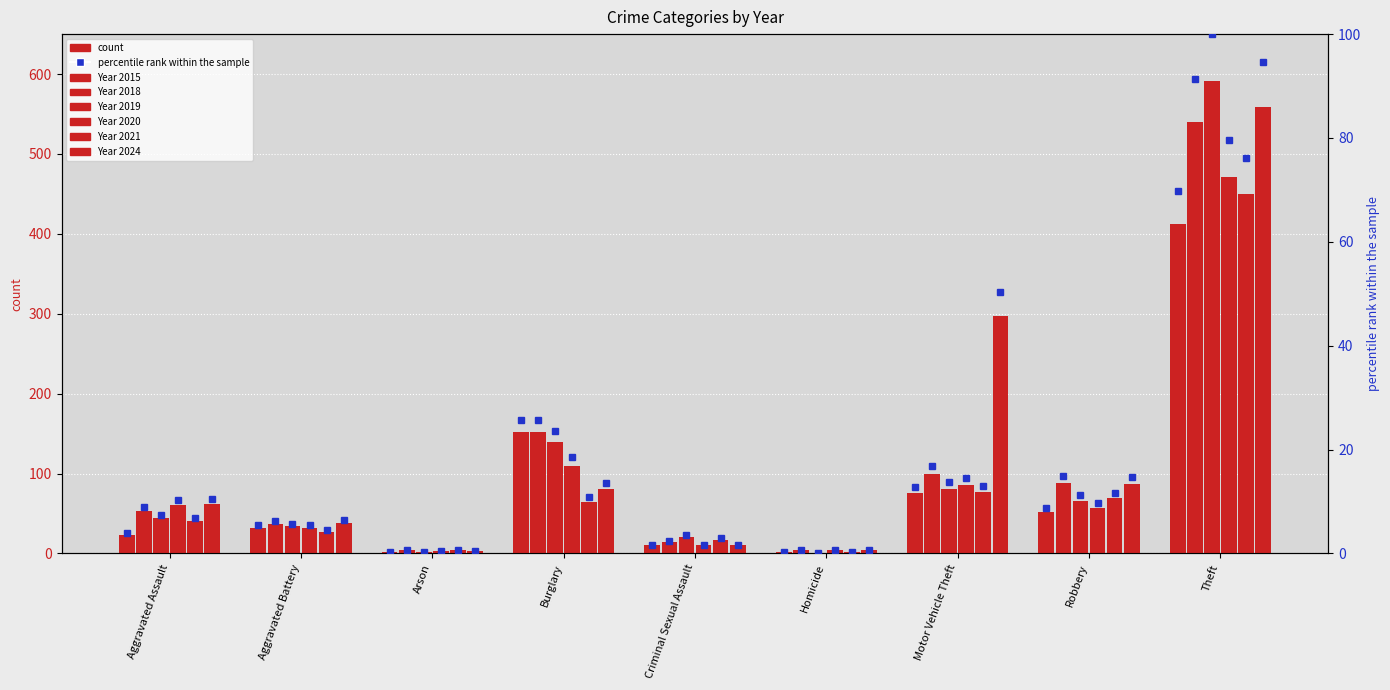

What is the difference between the highest and lowest values at Aggravated Battery?

11